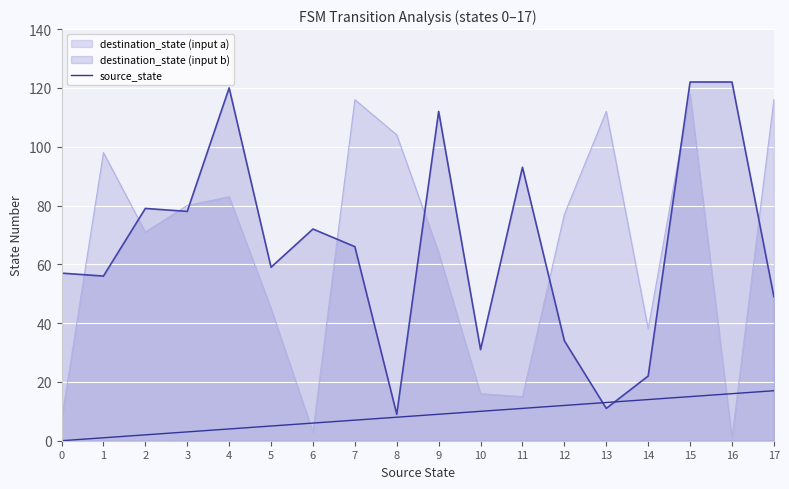

At 14, list the series in order from largest to smallest.

destination_state (input a), destination_state (input b), source_state